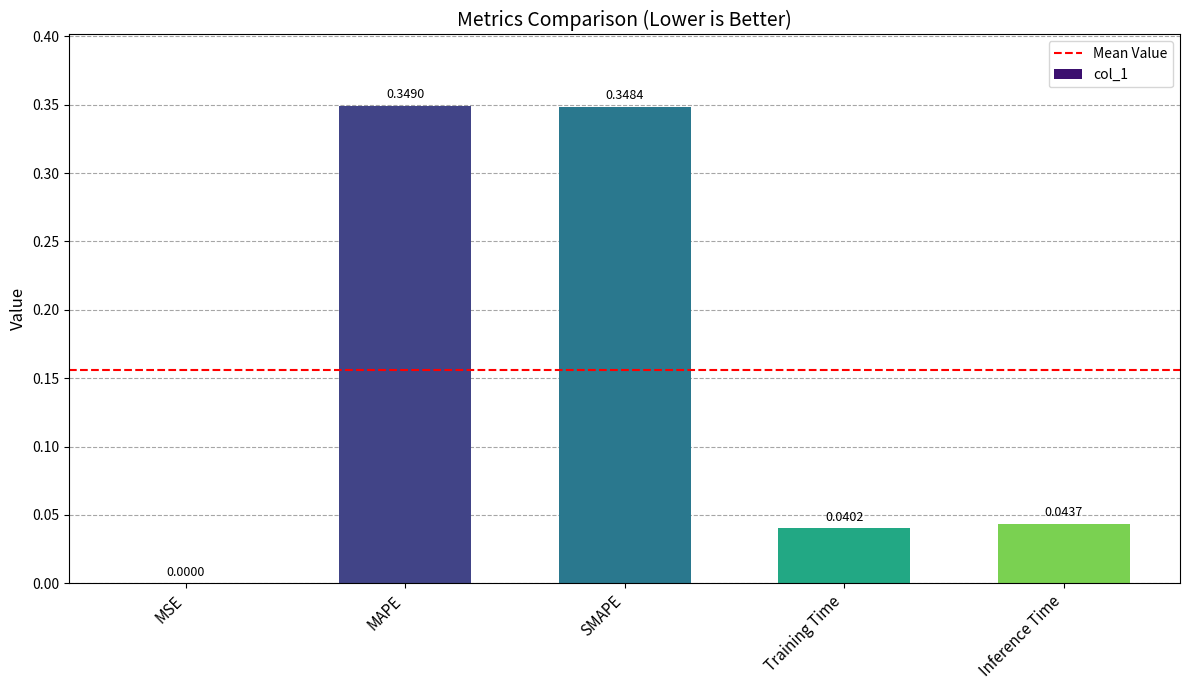

At which label is the value closest to 0?

MSE